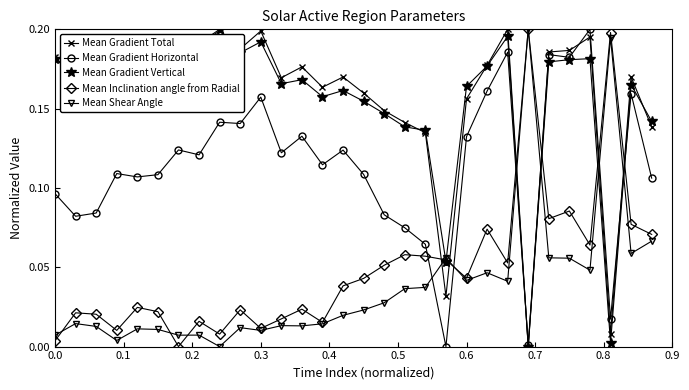

True or false: Mean Shear Angle has more than 1 interior local peaks.

True